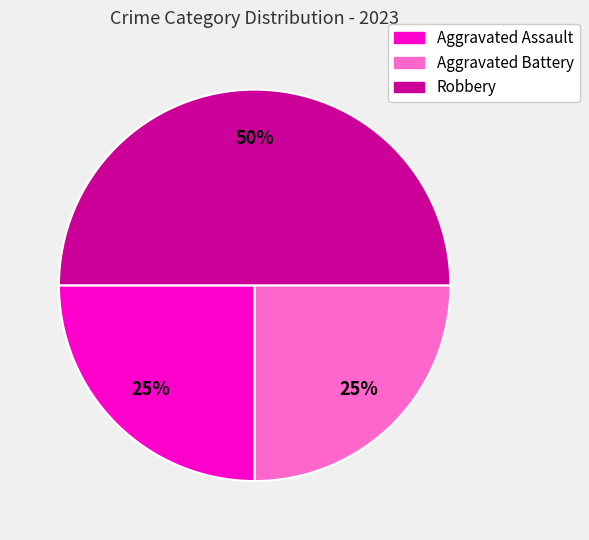

The Aggravated Assault slice represents 18% of the pie. True or false?

False